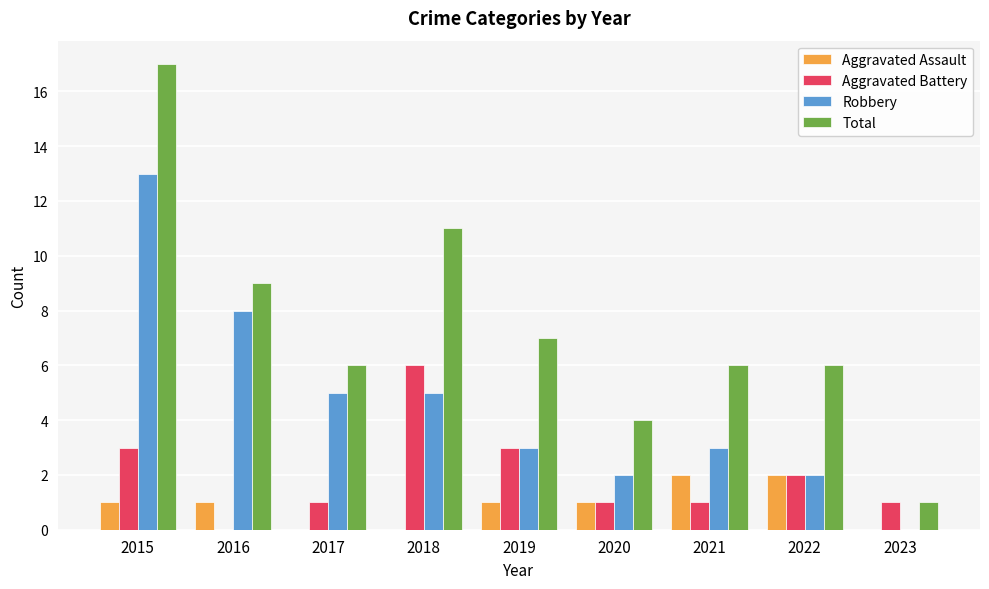

Reading left to right, list all the values displayed in this chart.

Aggravated Assault: 2015=1	2016=1	2017=0	2018=0	2019=1	2020=1	2021=2	2022=2	2023=0
Aggravated Battery: 2015=3	2016=0	2017=1	2018=6	2019=3	2020=1	2021=1	2022=2	2023=1
Robbery: 2015=13	2016=8	2017=5	2018=5	2019=3	2020=2	2021=3	2022=2	2023=0
Total: 2015=17	2016=9	2017=6	2018=11	2019=7	2020=4	2021=6	2022=6	2023=1